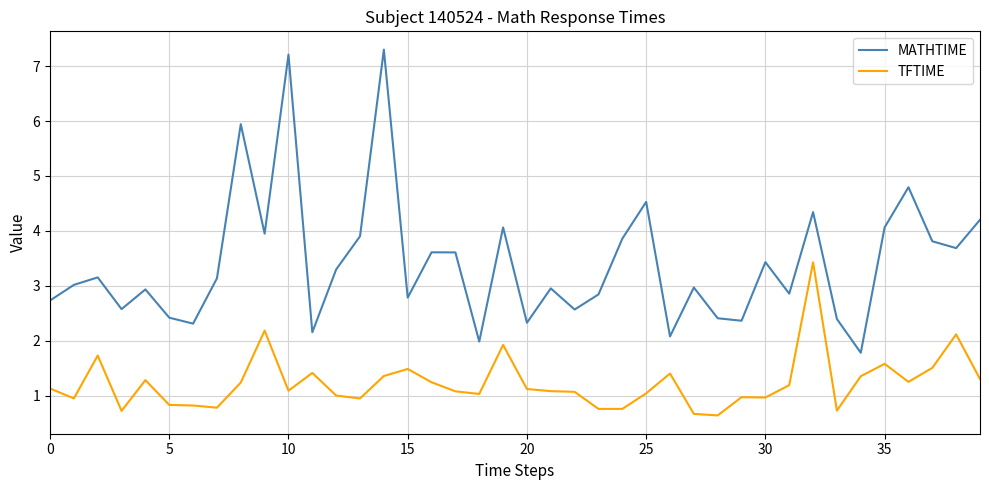

True or false: TFTIME and MATHTIME cross at least once.

False